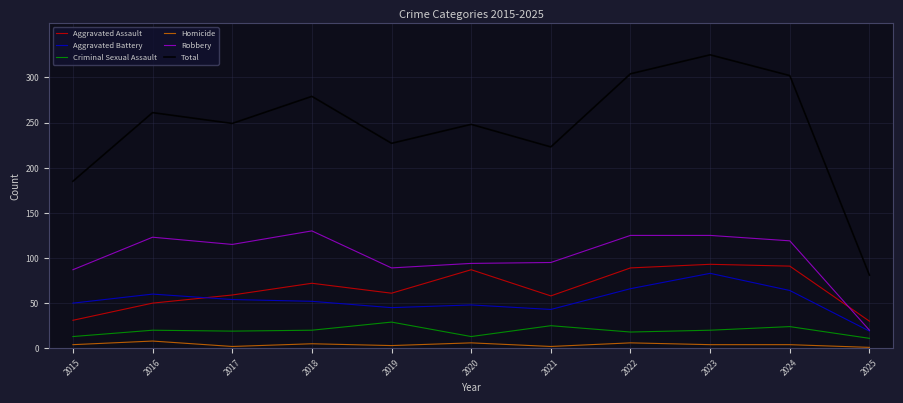

True or false: Robbery and Aggravated Assault intersect in this chart.

True